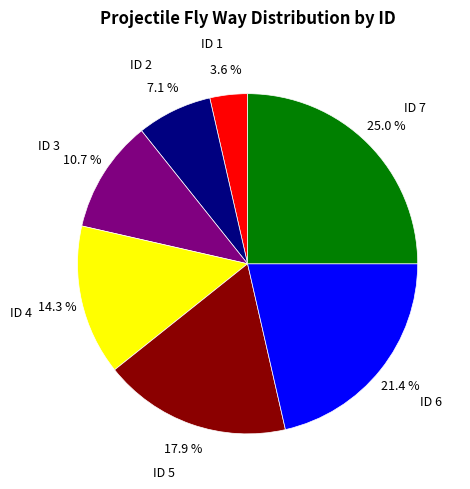

What is the largest slice in the pie chart?

ID 7